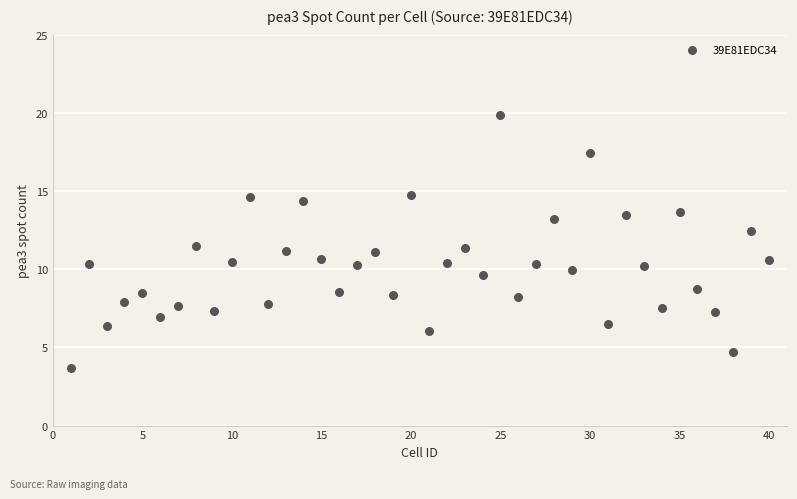

What is the range of Y values (max minus min)?

16.2